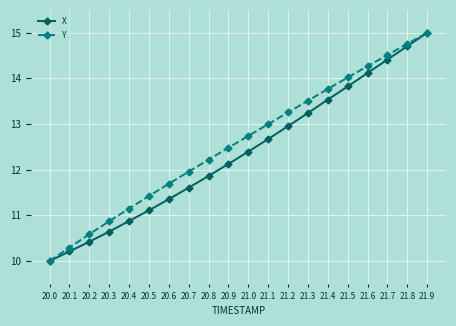

What is the difference between the maximum and second lowest values in the Y series?

4.7